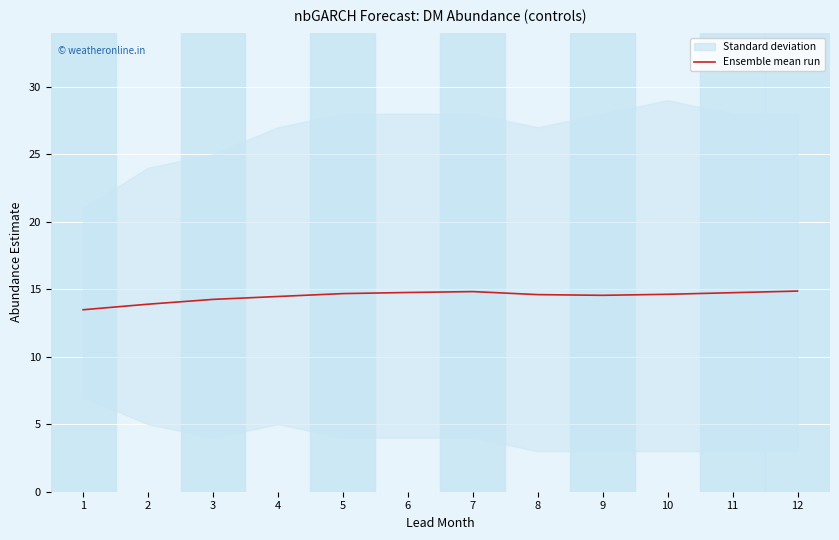

What is the difference between the values at 10 and 7?

0.2